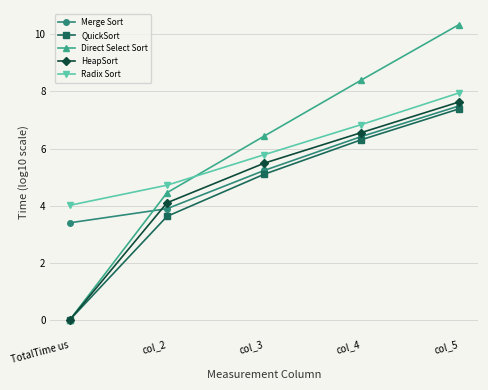

Which series has the widest spread of values?

Direct Select Sort